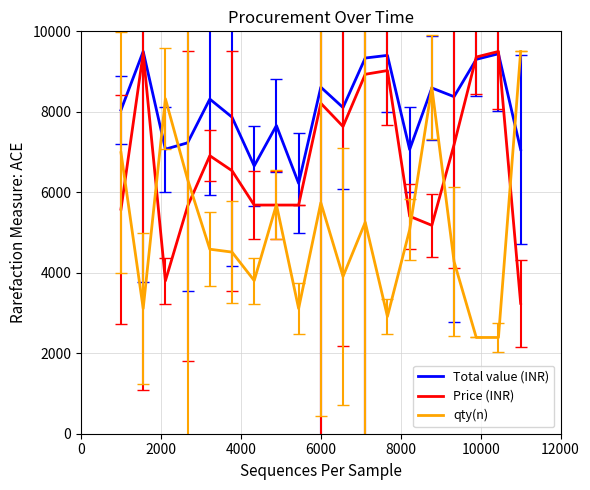

Which series has the widest spread of values?

qty(n)